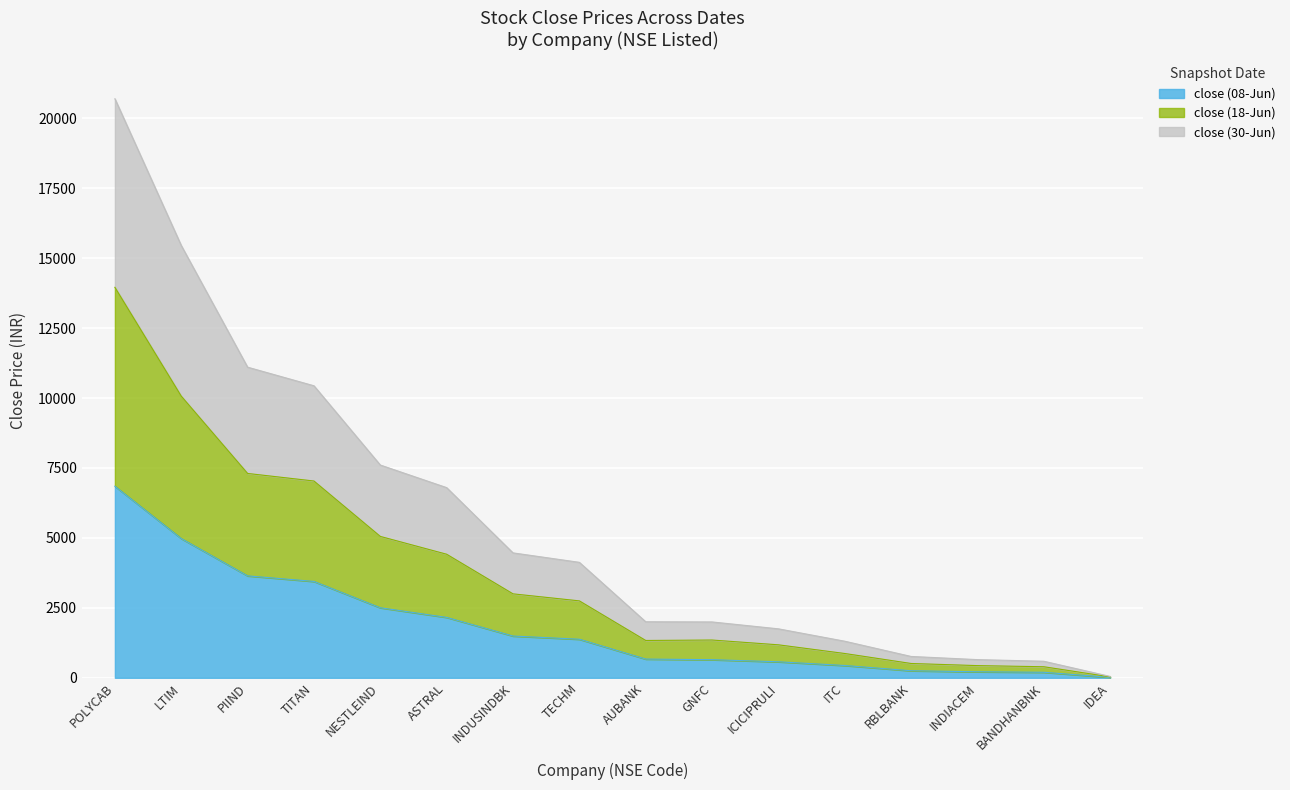

What is the label of the 15th point from the right?

LTIM